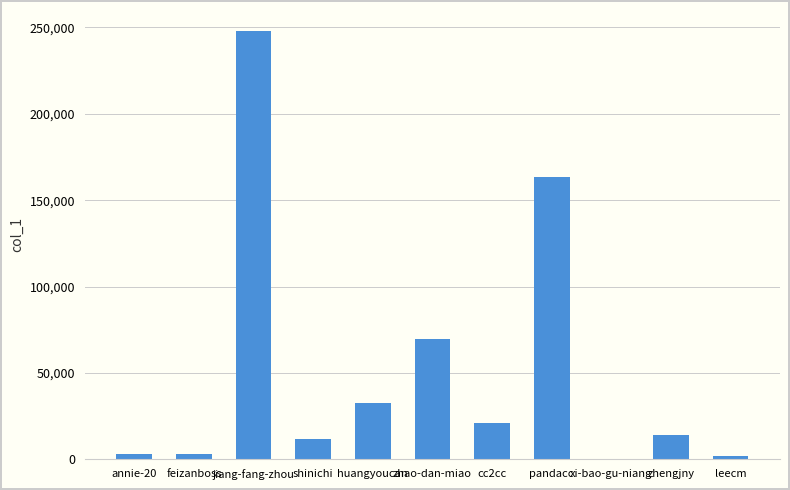

Which has a higher value, xi-bao-gu-niang or huangyoucan?

huangyoucan